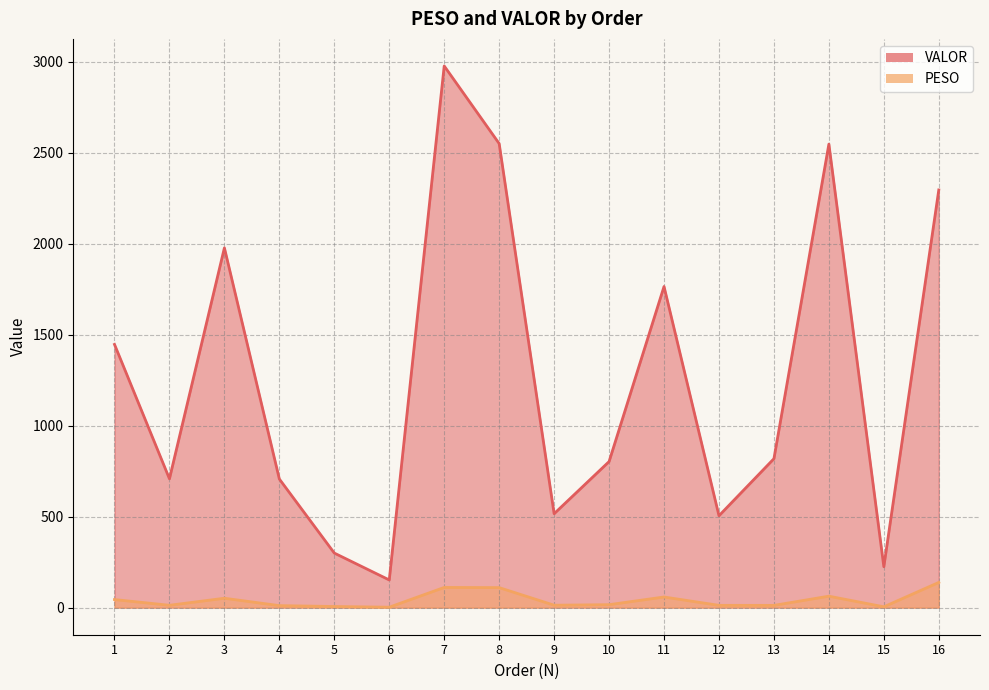

At which category does VALOR reach its first local valley?

2